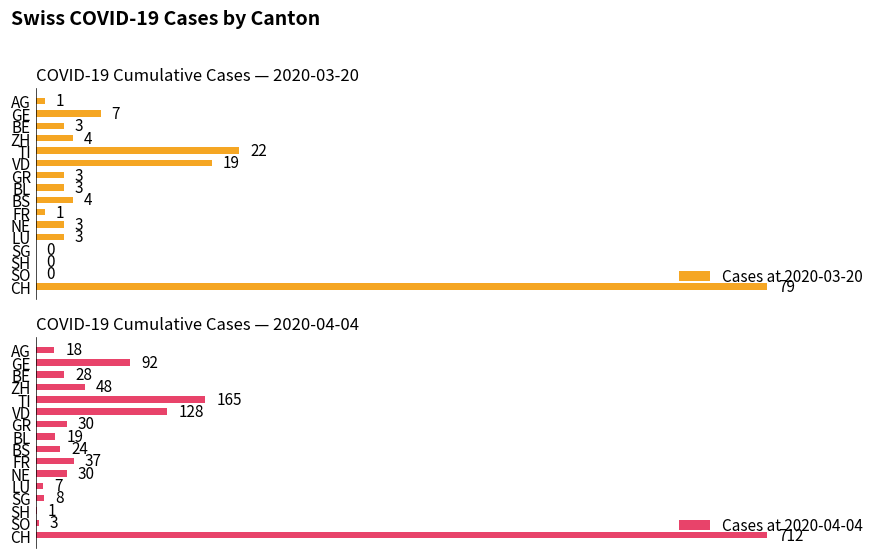

How many groups of bars are there?

16